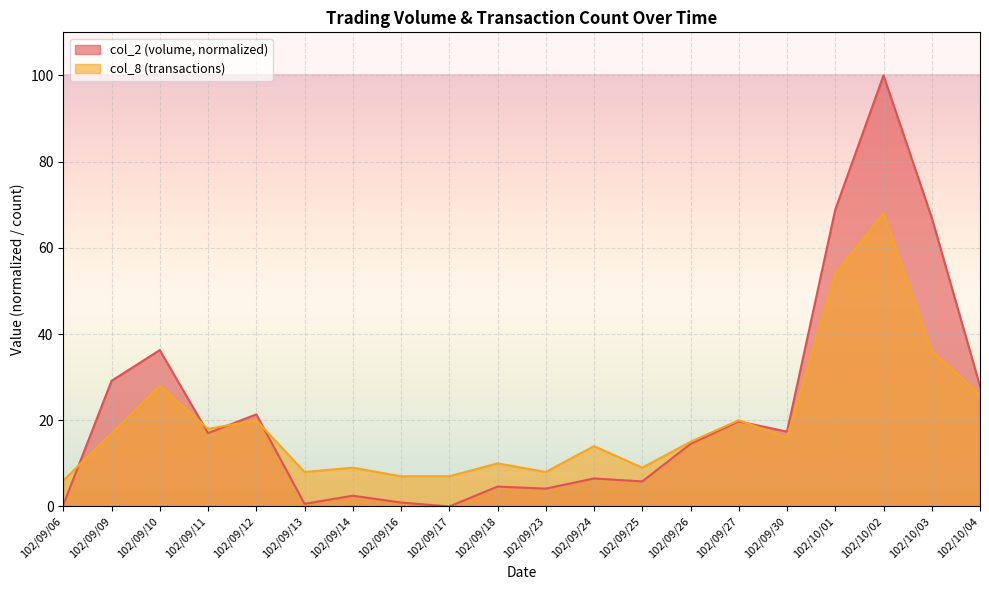

In col_8, how many points are lower than both neighbors (excluding endpoints)?

5